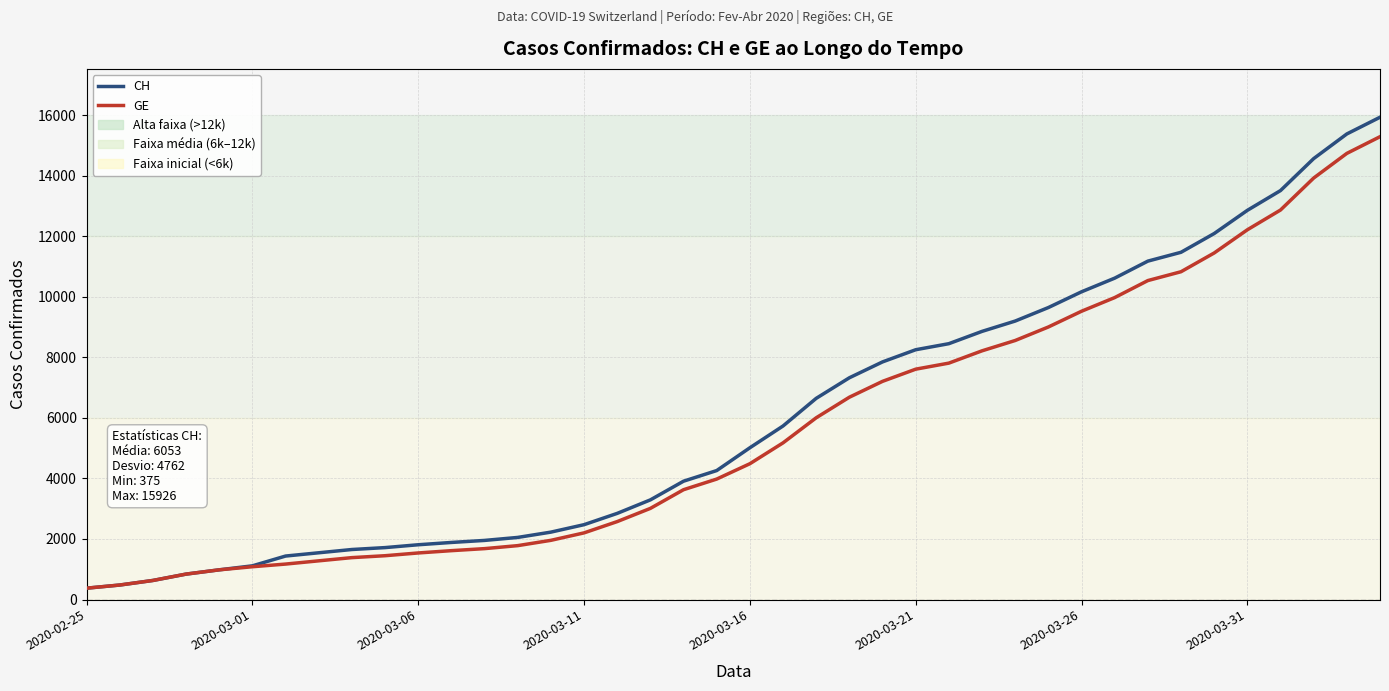

What is the sum of all GE values?

225656